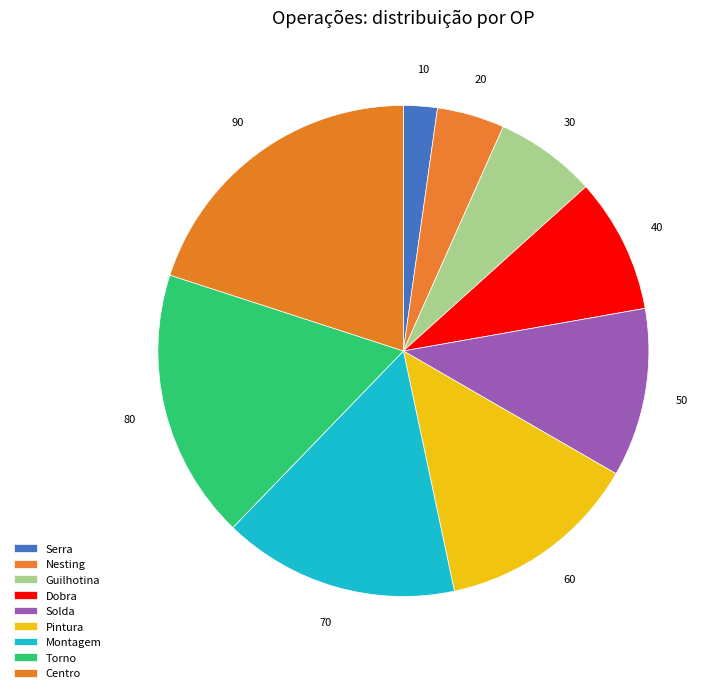

Is the sum of Guilhotina and Serra greater than half?

No